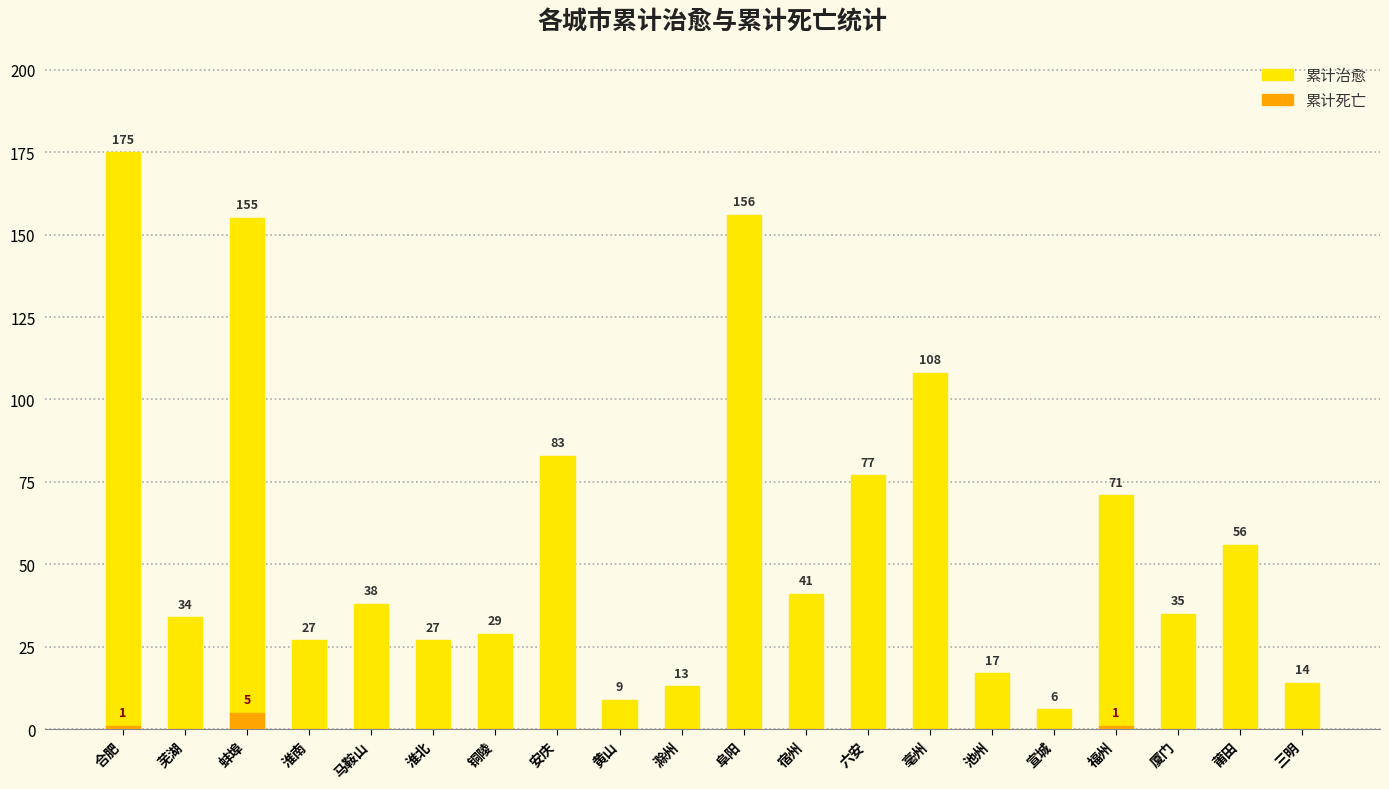

Which series changed the most between 池州 and 莆田?

累计治愈